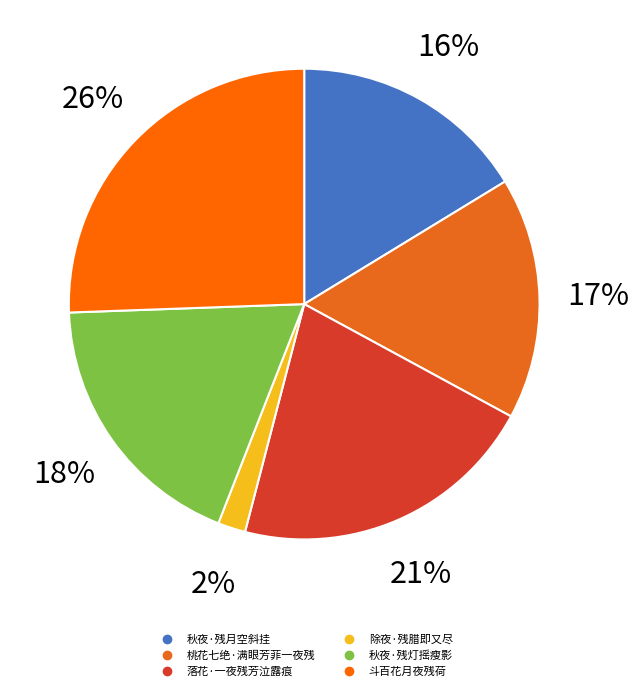

Combined, do 秋夜·残灯摇瘦影 and 秋夜·残月空斜挂 account for over 50%?

No